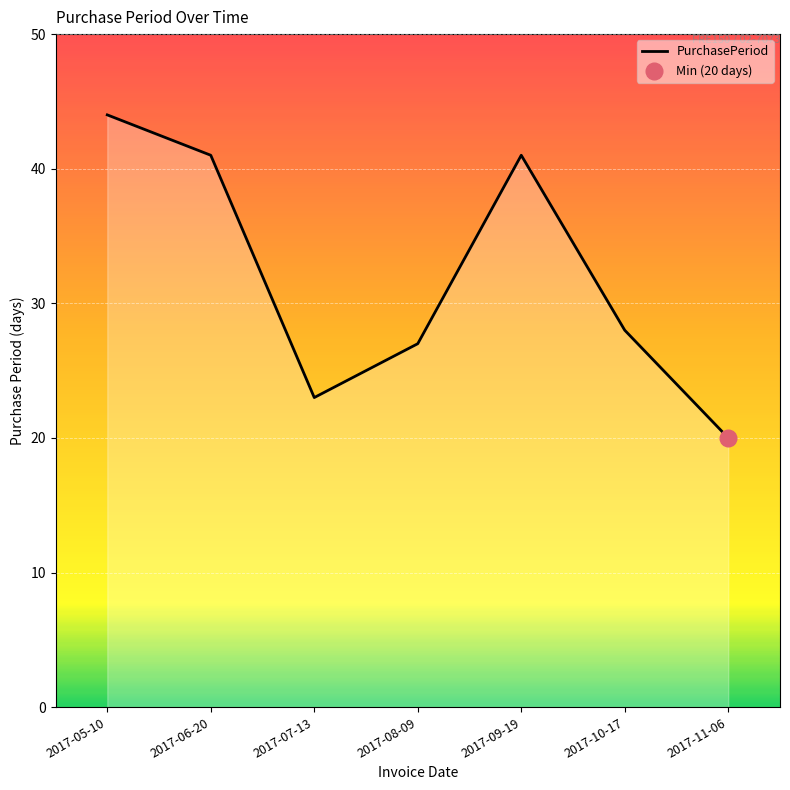

True or false: the data shows 20 at 2017-11-06.

True